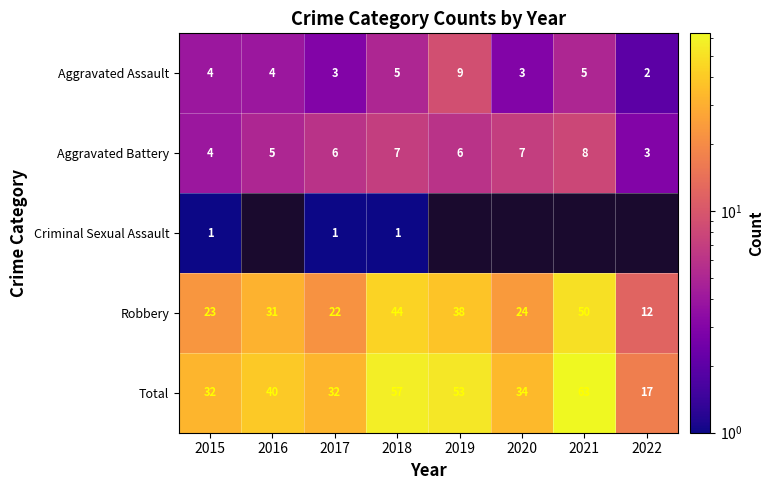

What is the spread (max minus min) of values at 2018?

56